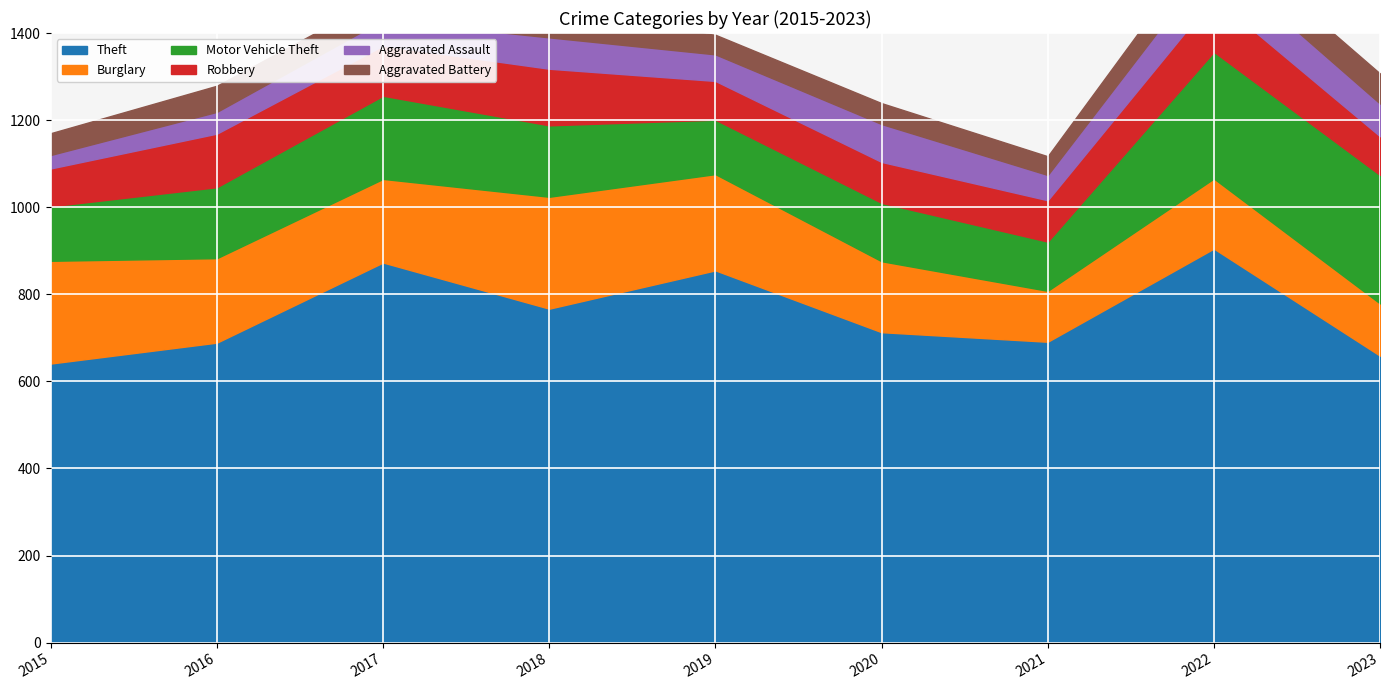

True or false: Robbery and Motor Vehicle Theft cross at least once.

False